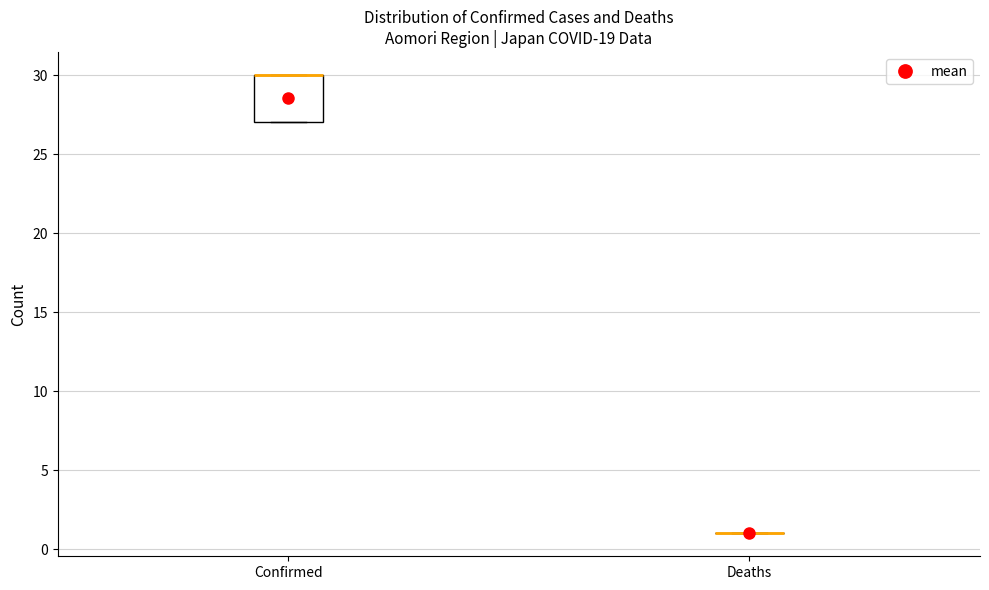

Reading left to right, read every box against the y-axis: the position of its median line, the range the box covers, and the ends of its whiskers. The values are not printed on the chart, so give them approximately, as read against the axis.

Confirmed: median 30 (drawn on the box's upper edge), box 27 to 30, whiskers 27 to 30
Deaths: box collapsed to a line at 1, whiskers 1 to 1